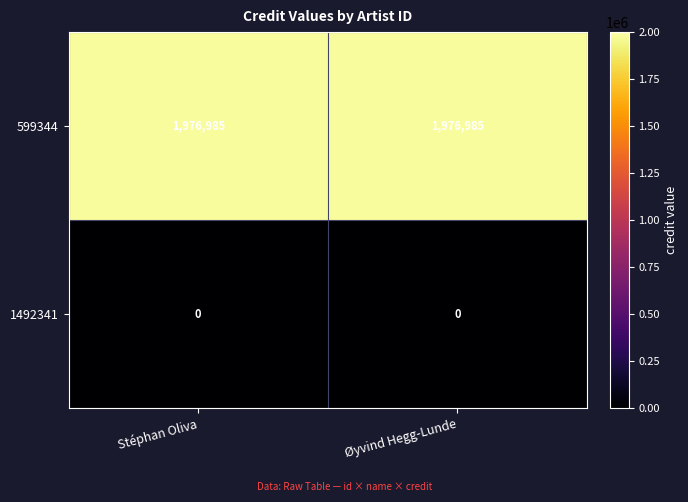

What is the sum of all 599344 values?

3953970